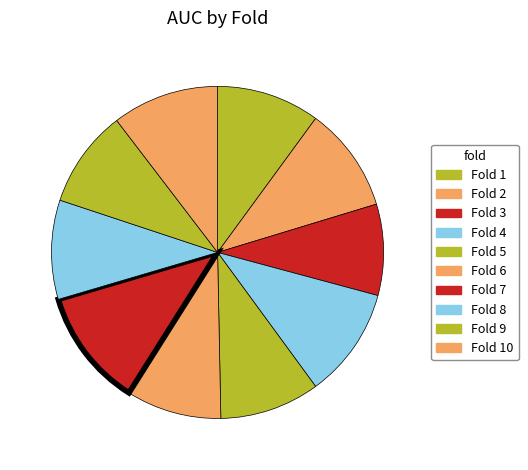

Which slice is the largest?

7